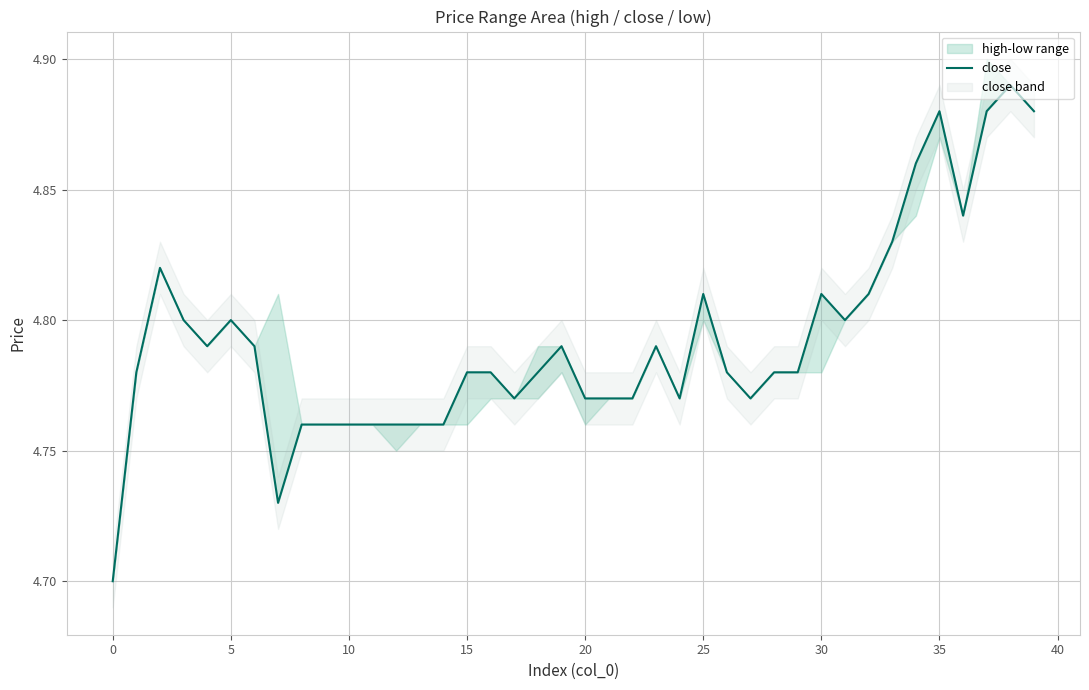

Is this an area chart (filled region under the line)?

No